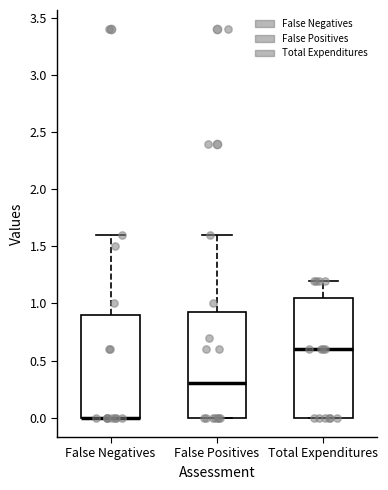

Where does the upper whisker of the box for Total Expenditures end on the y-axis? The values are not printed on the chart, so give them approximately, as read against the axis.

1.20